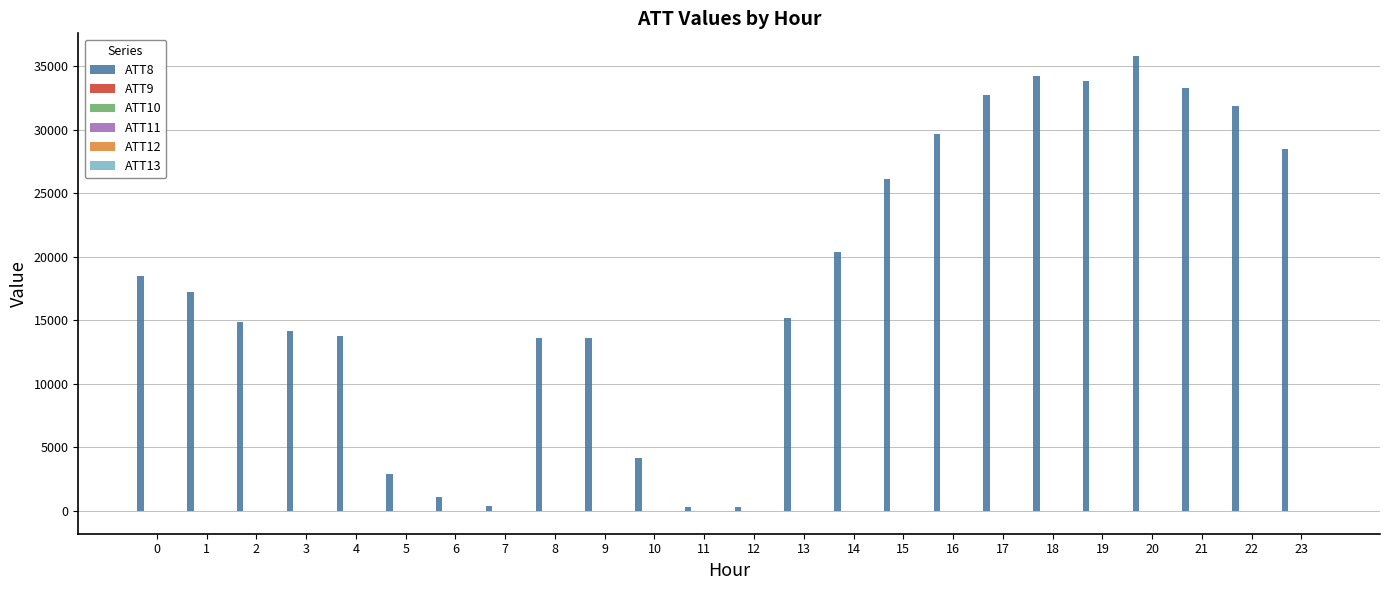

Does the chart contain stacked bars?

No